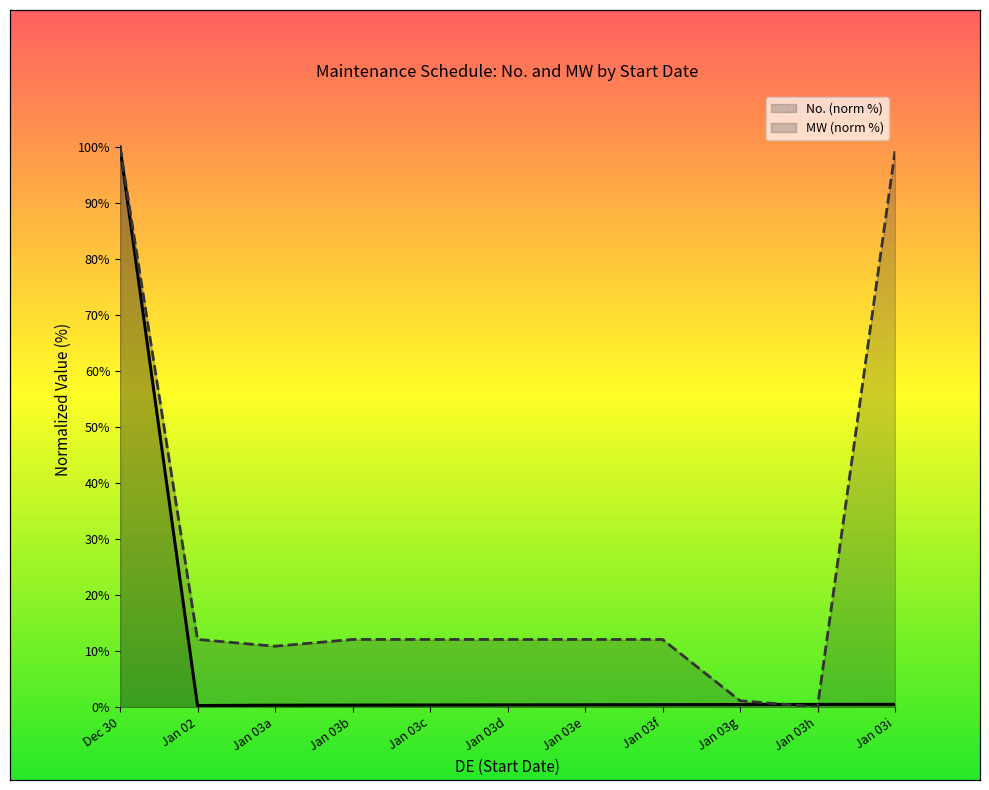

The value of MW at Jan 03g is 1.1. True or false?

True